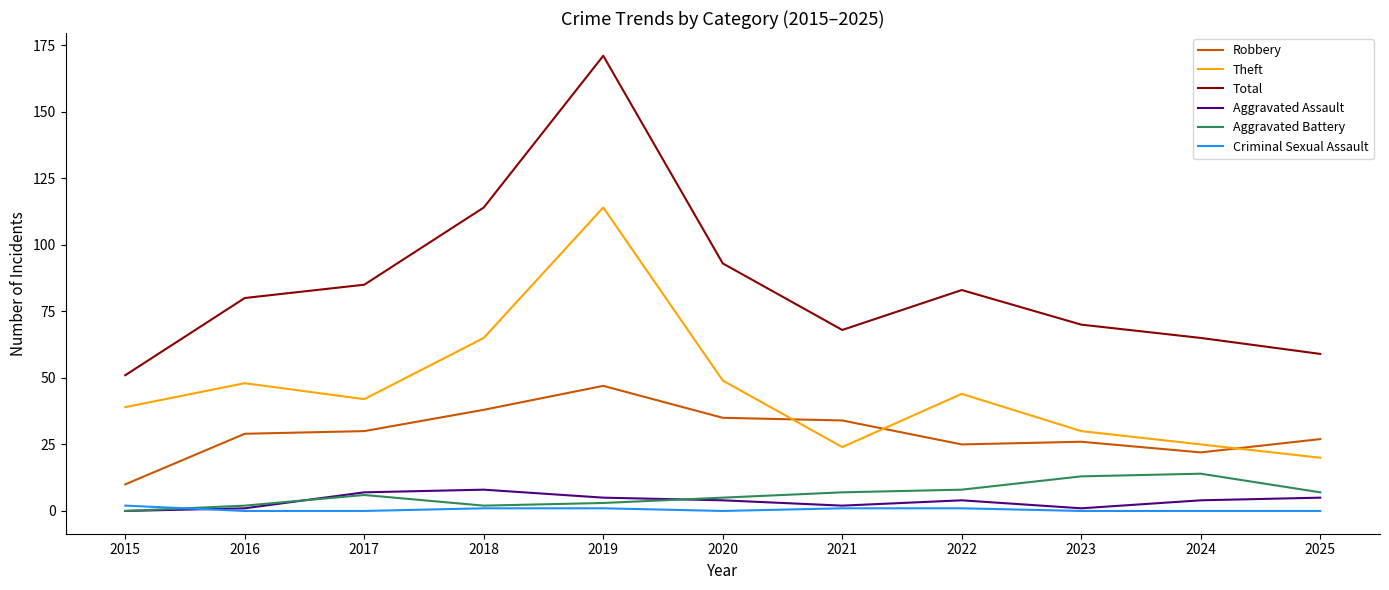

List the series in order of their peak value, highest first.

Total, Theft, Robbery, Aggravated Battery, Aggravated Assault, Criminal Sexual Assault